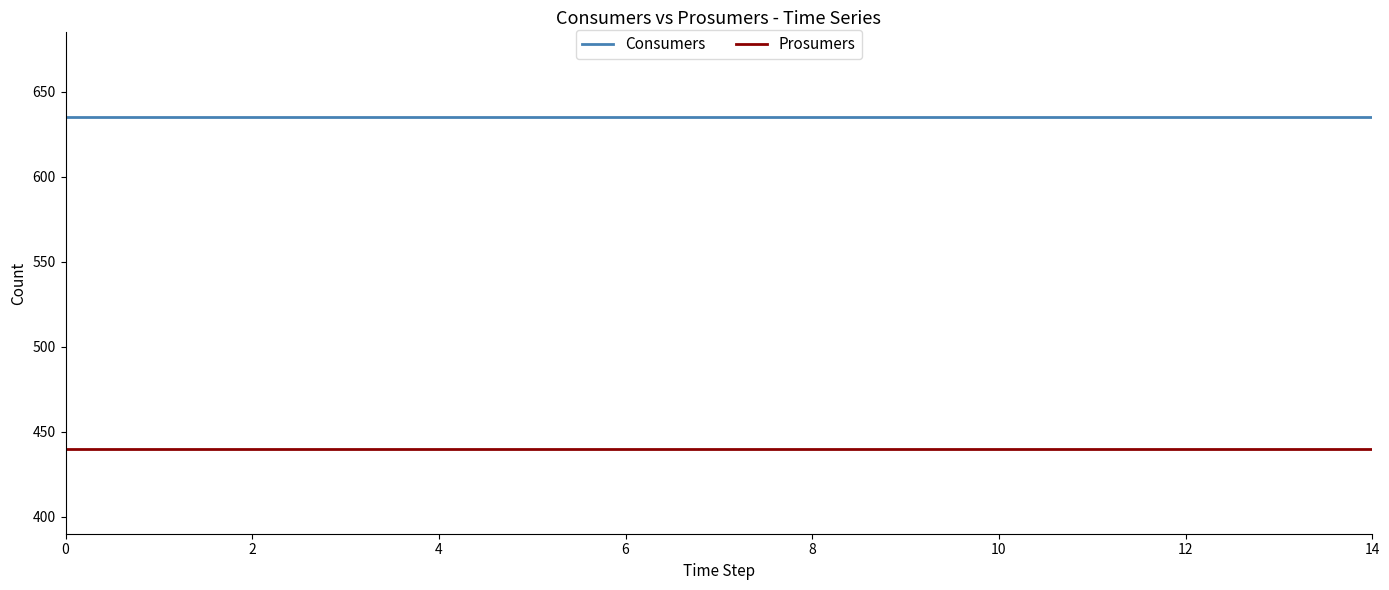

List the series in order of their overall mean, highest first.

Consumers, Prosumers